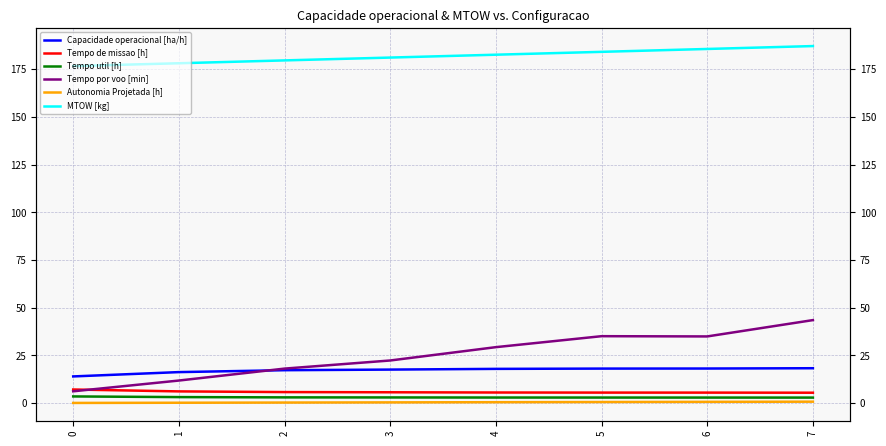

Is it true that Tempo util [h] equals 1.7 at 1?

False